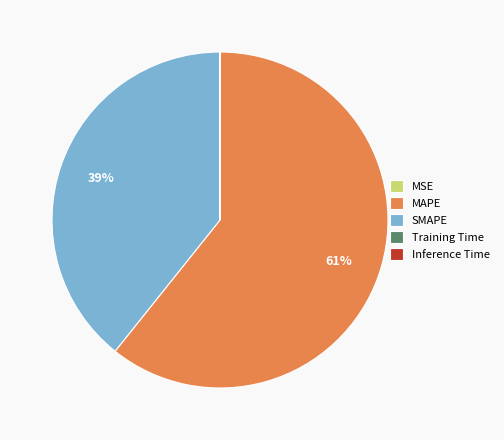

What is the majority slice?

MAPE